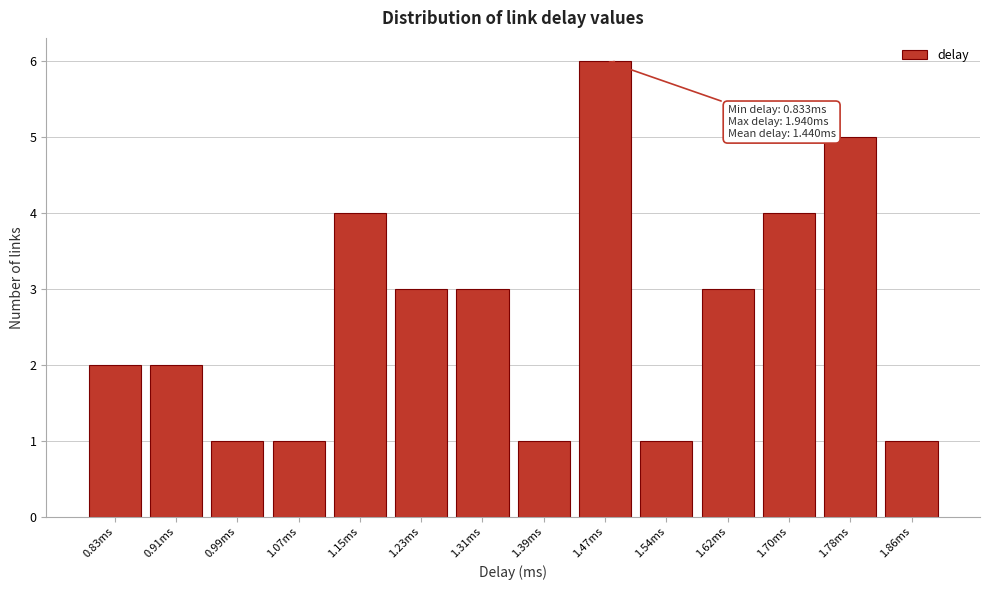

Reading right to left, what are all the values shown in this chart?

1.86ms=1	1.78ms=5	1.70ms=4	1.62ms=3	1.54ms=1	1.47ms=6	1.39ms=1	1.31ms=3	1.23ms=3	1.15ms=4	1.07ms=1	0.99ms=1	0.91ms=2	0.83ms=2